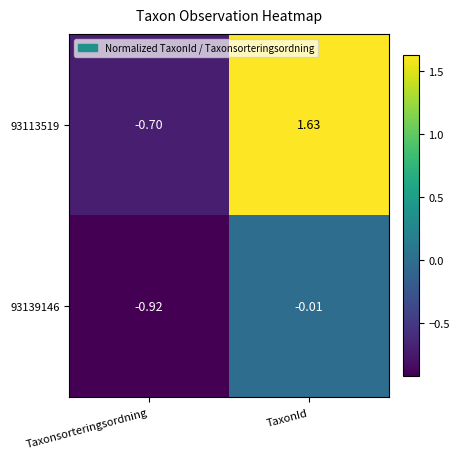

Rank the categories by 93113519 value from lowest to highest.

Taxonsorteringsordning, TaxonId